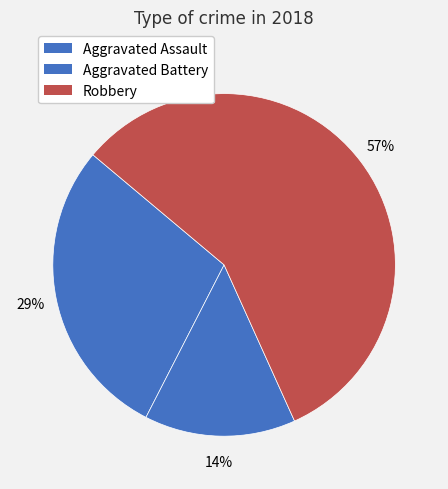

Is there any slice that represents more than half of the pie?

Yes